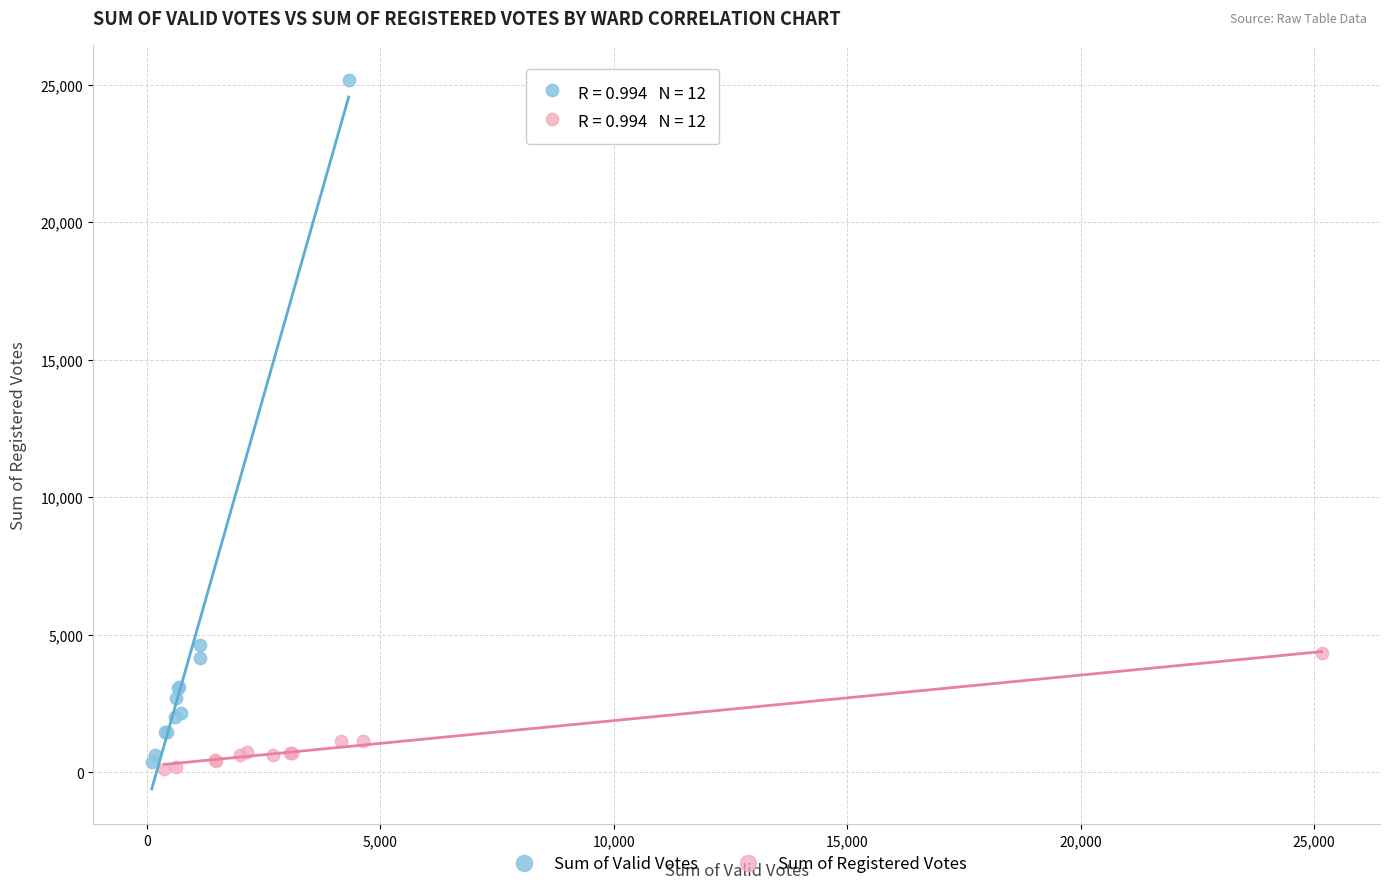

Which series reaches the maximum Y coordinate?

Sum of Valid Votes